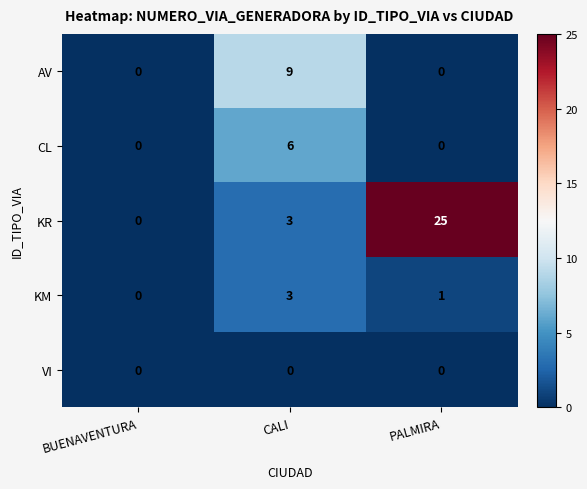

Count the number of categories in the chart.

3